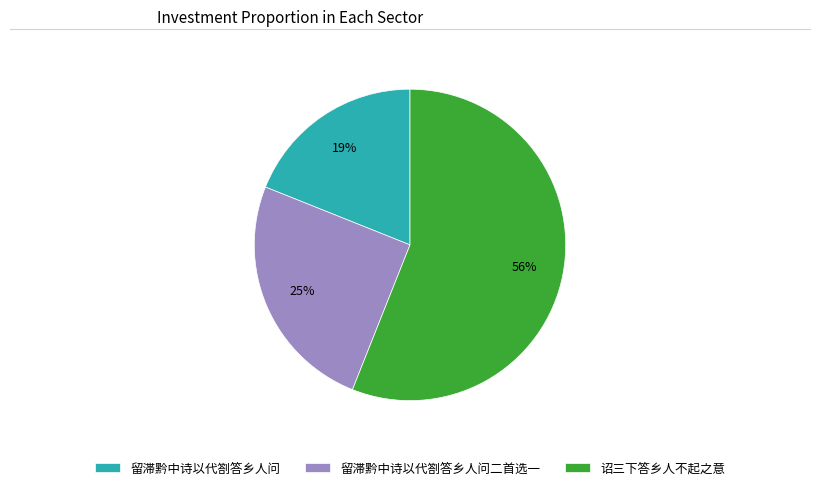

To the nearest percent, what is the difference between the 留滞黔中诗以代劄答乡人问 and 留滞黔中诗以代劄答乡人问二首选一 slice percentages?

6%